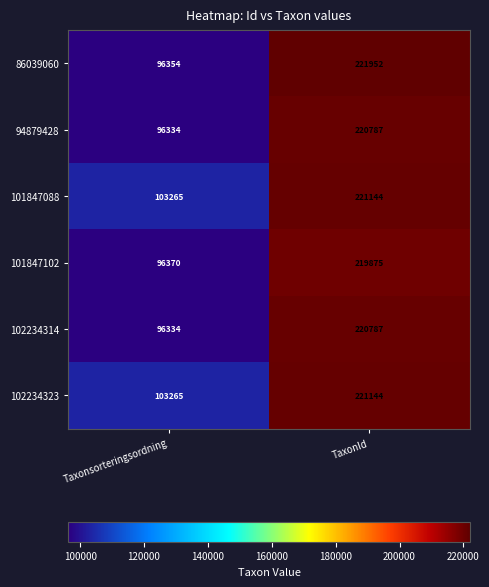

Reading left to right, what are all the values shown in this chart?

86039060: Taxonsorteringsordning=96354	TaxonId=221952
94879428: Taxonsorteringsordning=96334	TaxonId=220787
101847088: Taxonsorteringsordning=103265	TaxonId=221144
101847102: Taxonsorteringsordning=96370	TaxonId=219875
102234314: Taxonsorteringsordning=96334	TaxonId=220787
102234323: Taxonsorteringsordning=103265	TaxonId=221144